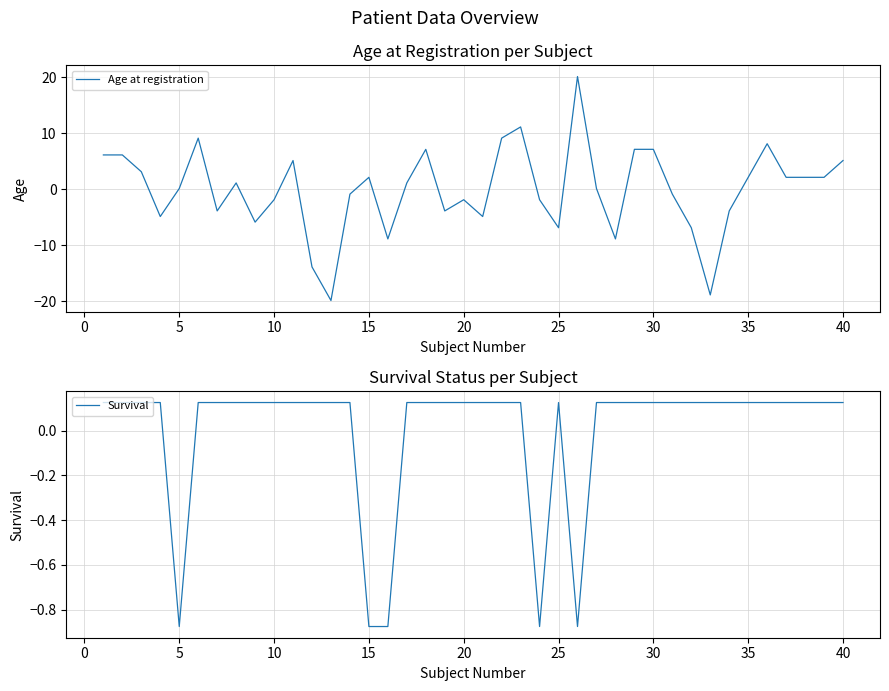

What are all the series names shown in the legend?

Age at registration, Survival